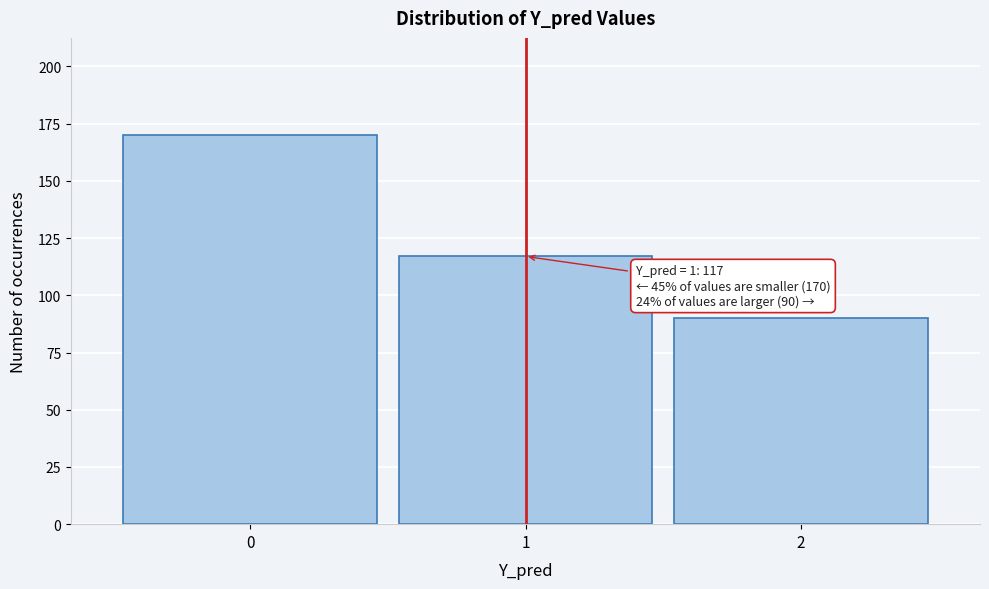

Reading left to right, list all the values displayed in this chart.

0=170	1=117	2=90